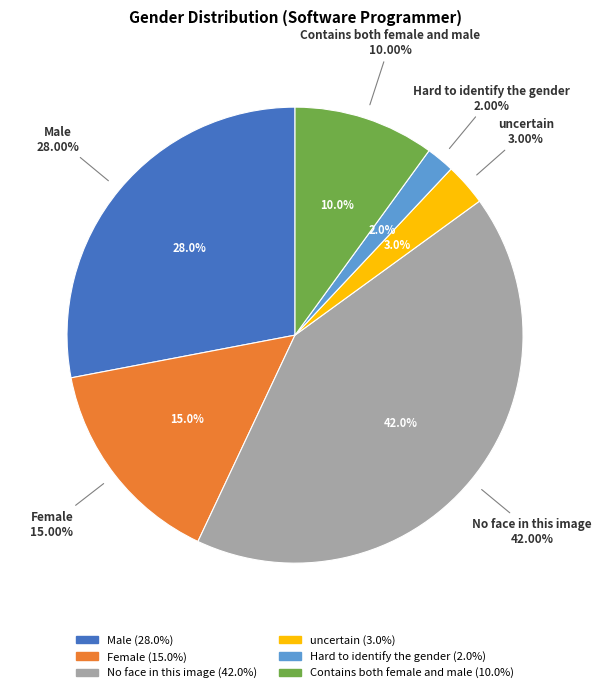

What portion of the pie excludes Male?

72.0%